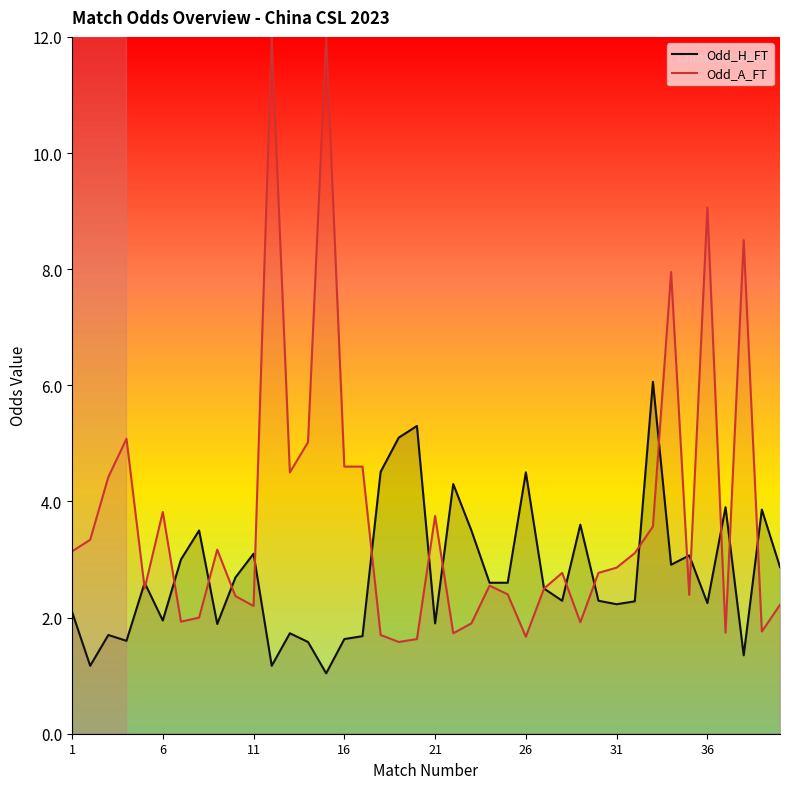

True or false: Odd_A_FT has a value of 4.1 at 31.

False